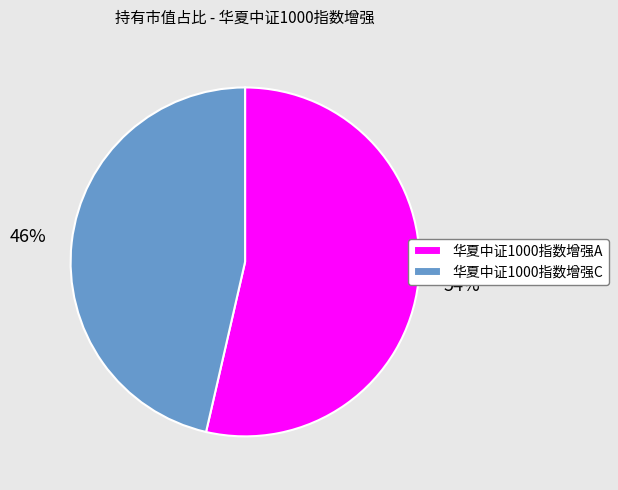

The 华夏中证1000指数增强C slice represents 38% of the pie. True or false?

False